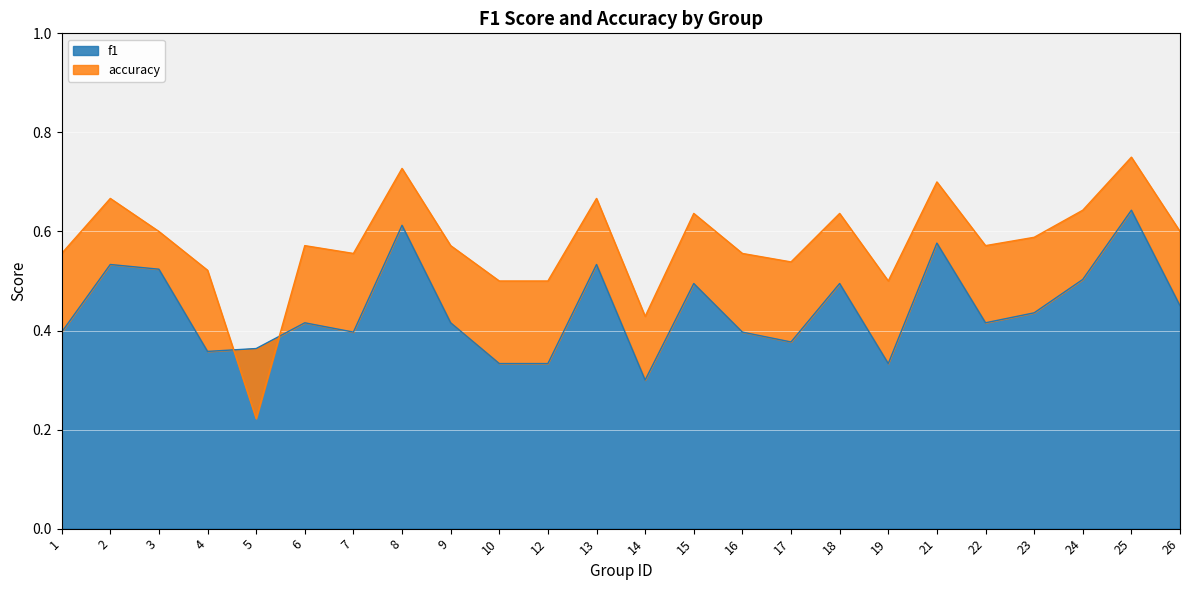

Reading left to right, extract all data points from this chart.

f1: 1=0.4	2=0.5	3=0.5	4=0.4	5=0.4	6=0.4	7=0.4	8=0.6	9=0.4	10=0.3	12=0.3	13=0.5	14=0.3	15=0.5	16=0.4	17=0.4	18=0.5	19=0.3	21=0.6	22=0.4	23=0.4	24=0.5	25=0.6	26=0.5
accuracy: 1=0.6	2=0.7	3=0.6	4=0.5	5=0.2	6=0.6	7=0.6	8=0.7	9=0.6	10=0.5	12=0.5	13=0.7	14=0.4	15=0.6	16=0.6	17=0.5	18=0.6	19=0.5	21=0.7	22=0.6	23=0.6	24=0.6	25=0.8	26=0.6